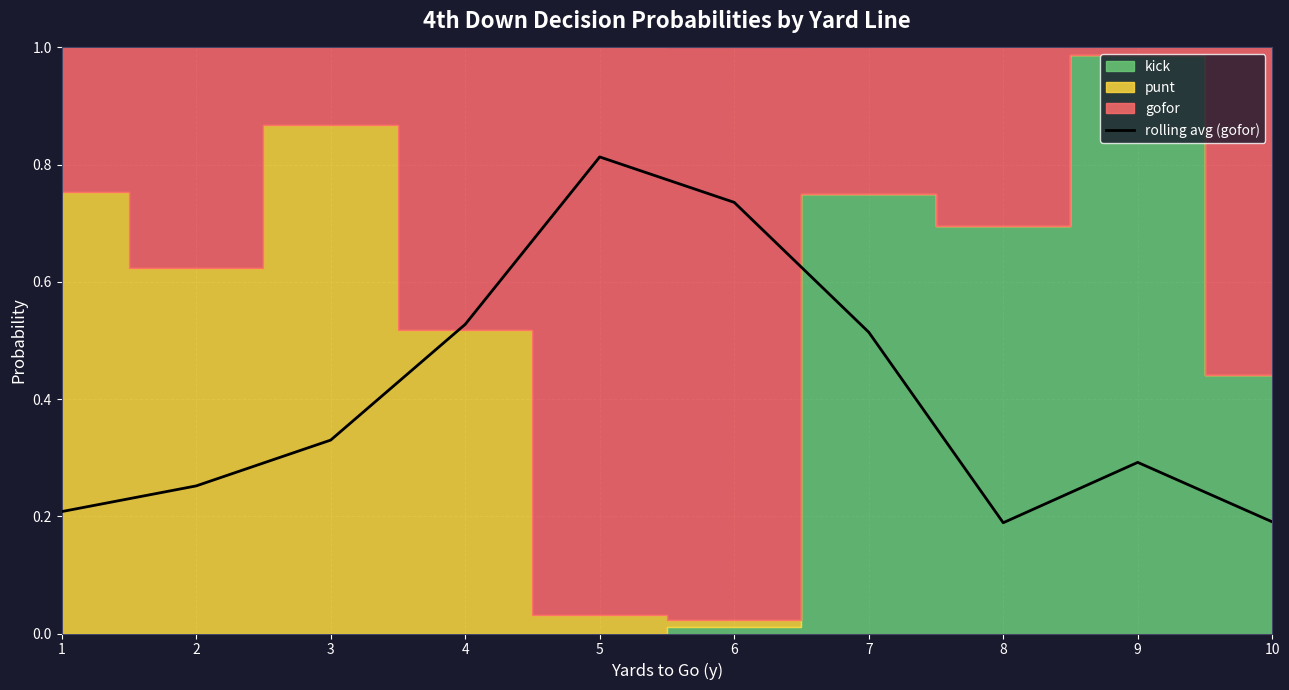

Rank the categories by value from highest to lowest.

5, 6, 4, 7, 3, 9, 2, 1, 10, 8